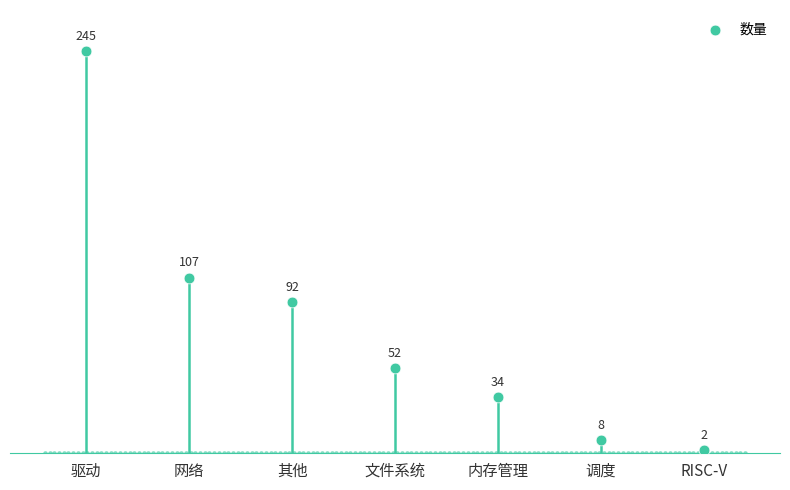

What is the ratio of the value at 其他 to the value at 网络?

0.9